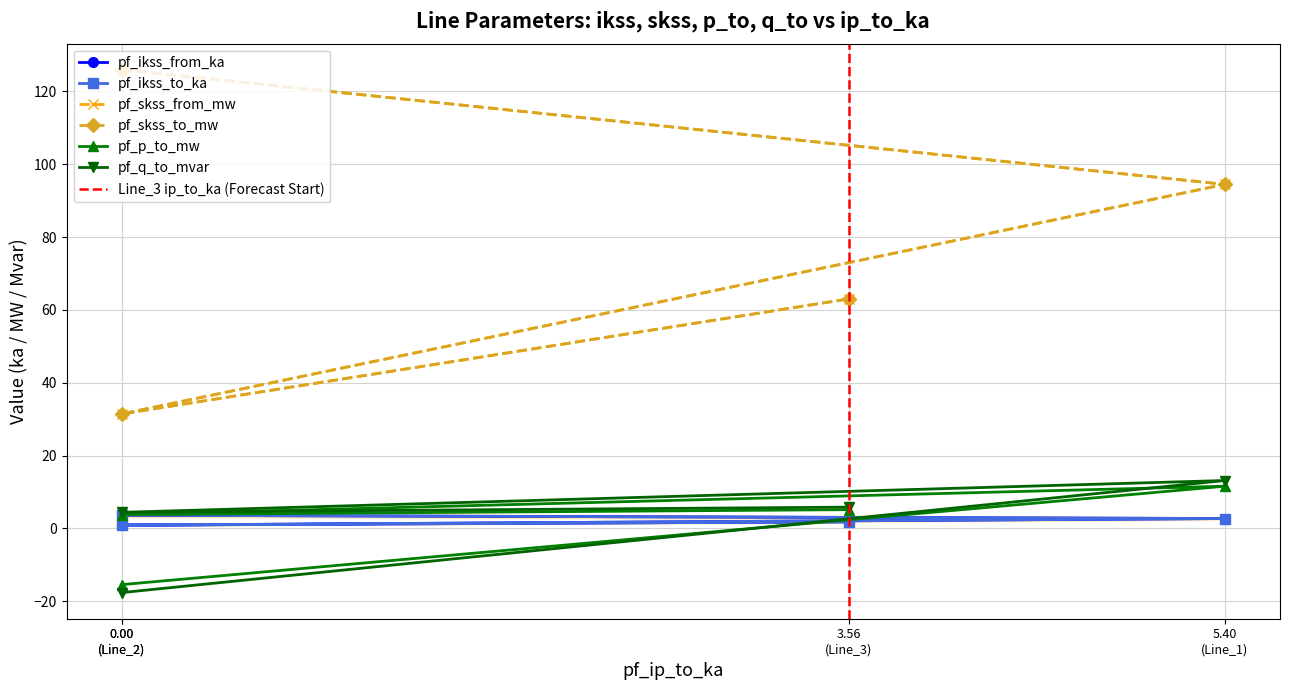

The pf_q_to_mvar series shows 8.0 at 5.40 (Line_1). True or false?

False